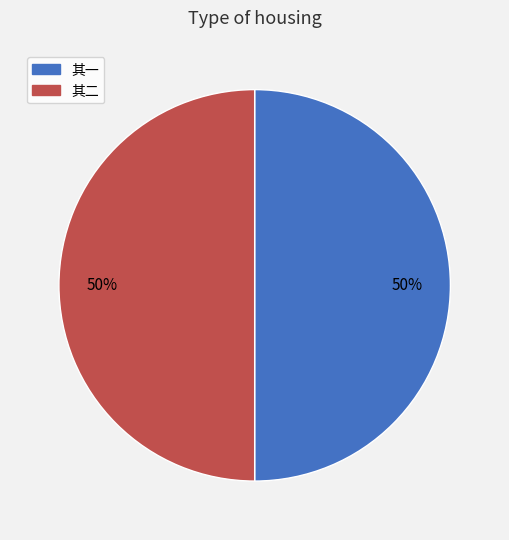

Count the number of slices in the pie.

2